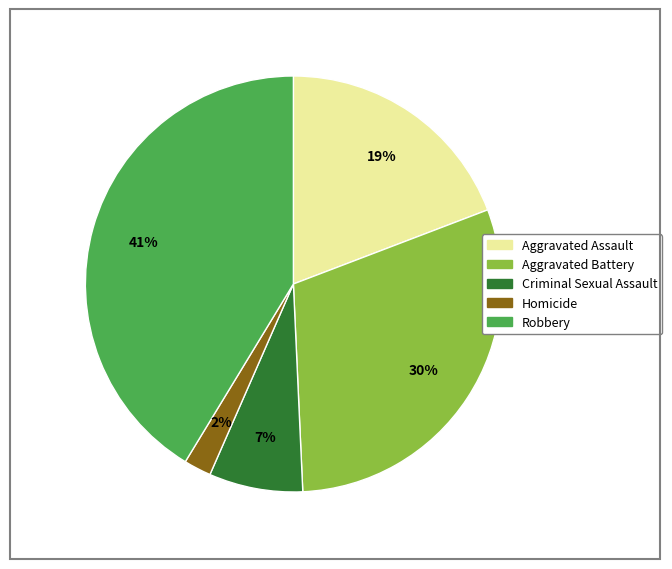

Combined, do Robbery and Aggravated Assault account for over 50%?

Yes